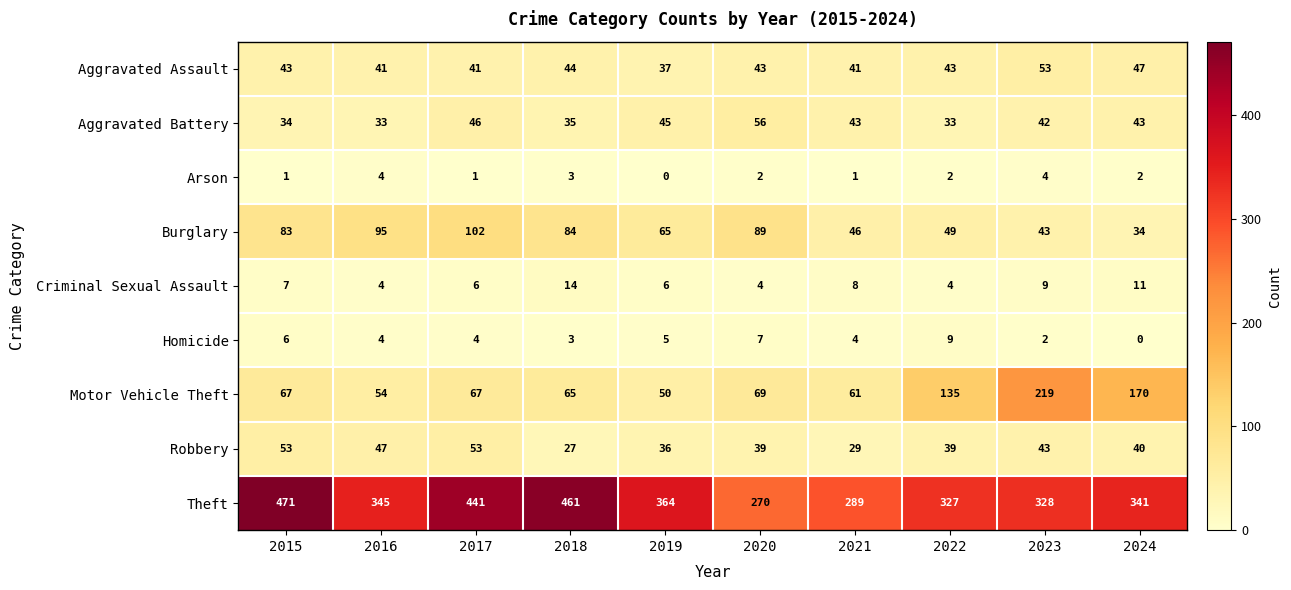

How many values in the Criminal Sexual Assault series are below 7?

5